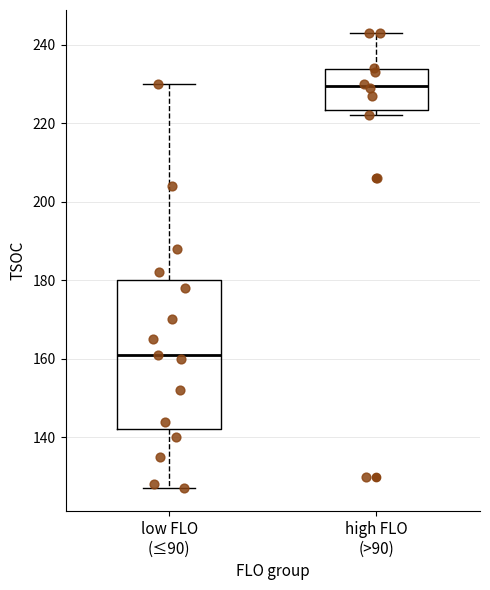

Reading left to right, read every box against the y-axis: the position of its median line, the range the box covers, and the ends of its whiskers. The values are not printed on the chart, so give them approximately, as read against the axis.

low FLO (≤90): median 162, box 142 to 180, whiskers 128 to 230
high FLO (>90): median 230, box 224 to 234, whiskers 222 to 244